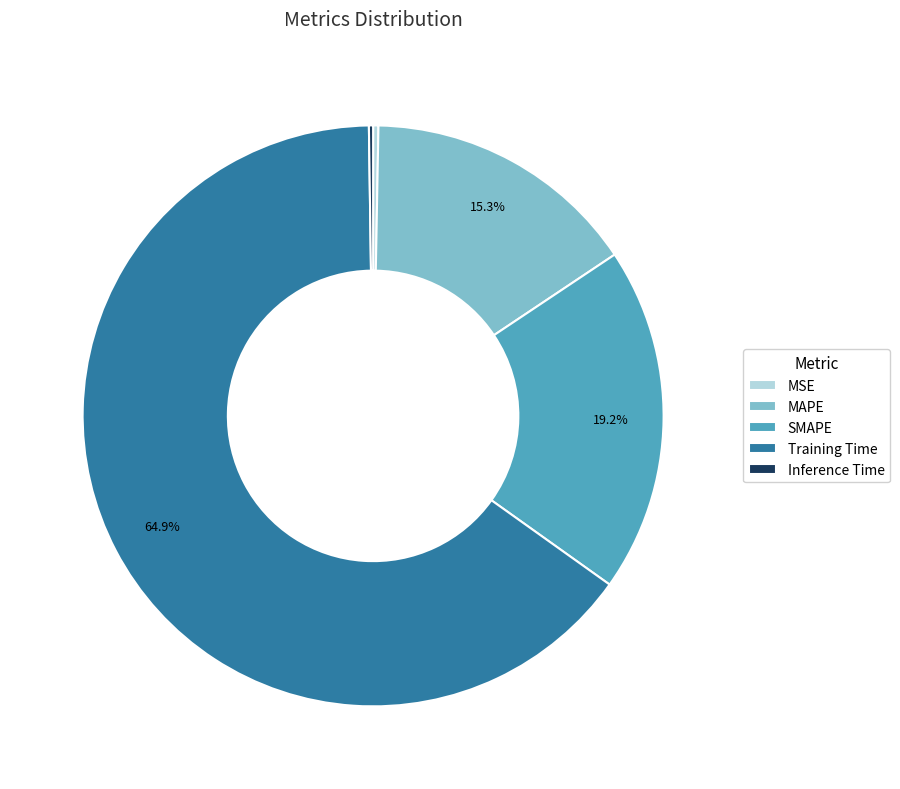

Which category has the biggest portion of the pie?

Training Time